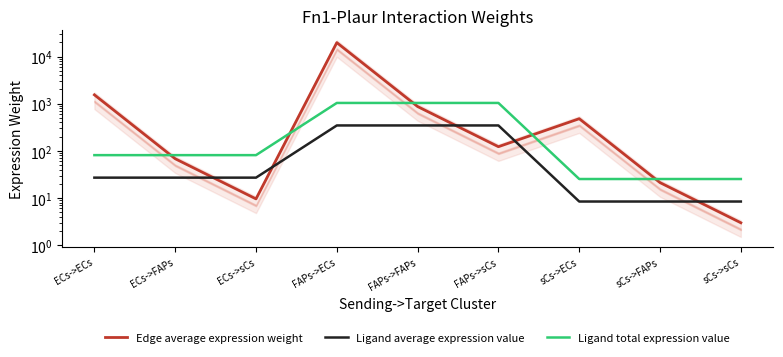

Which category has the lowest value in the Ligand total expression value series?

sCs->ECs